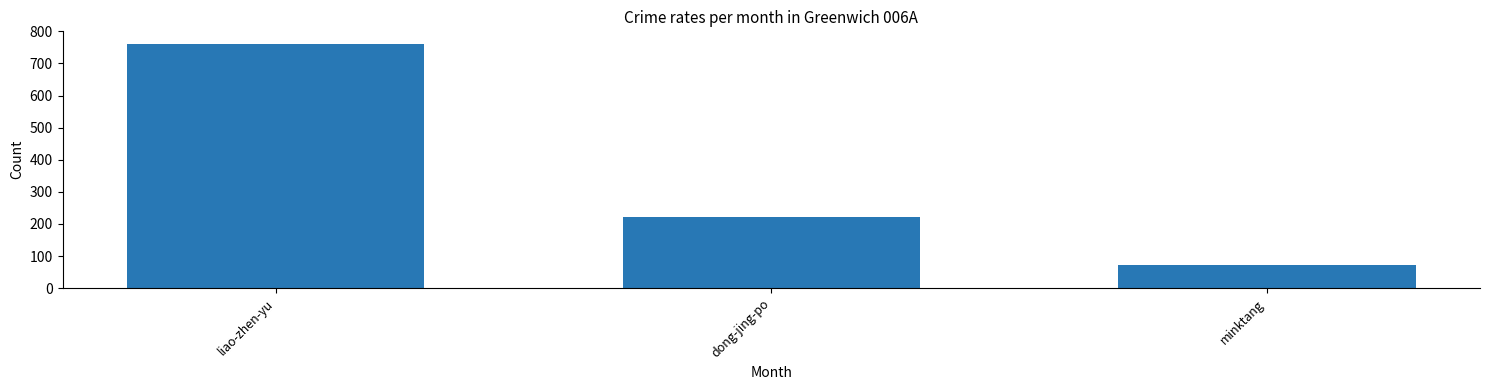

Which category has the highest value across all series?

liao-zhen-yu